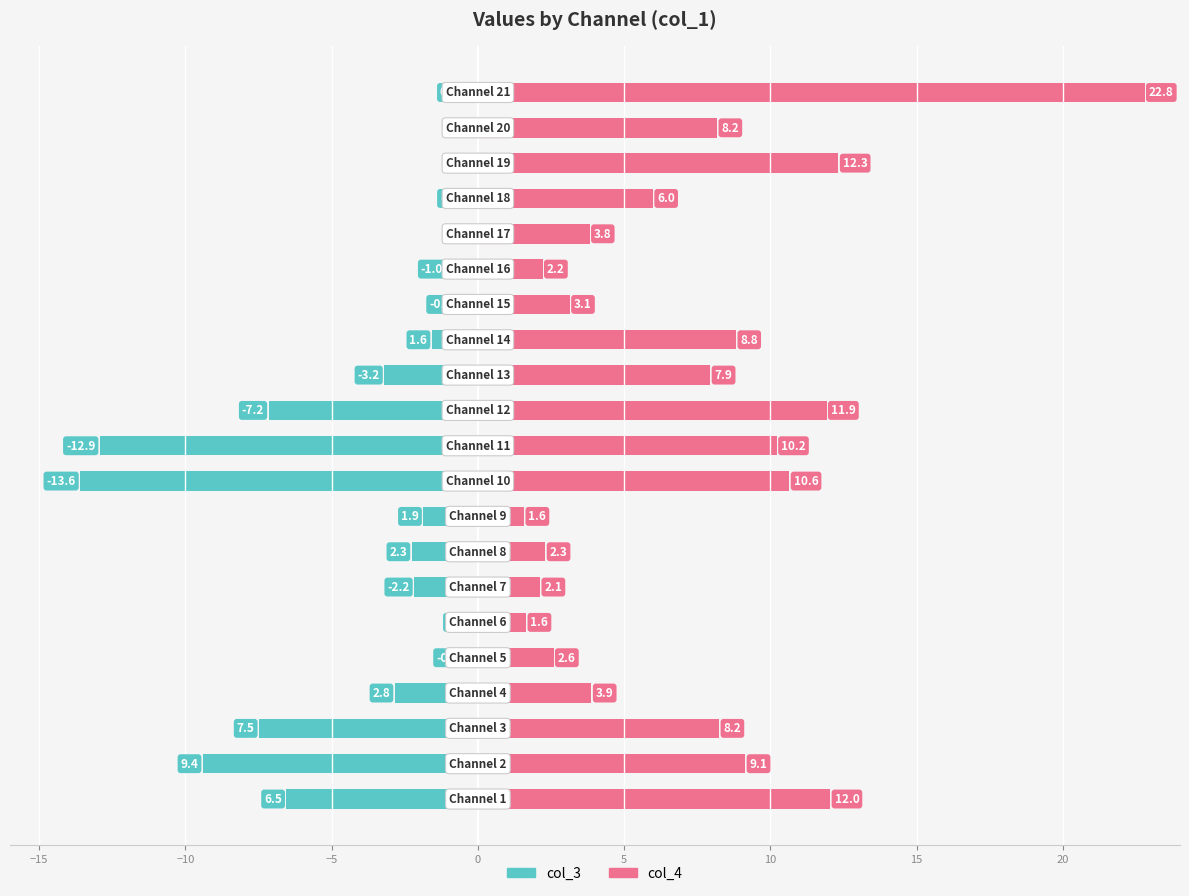

Rank the series by their average value, from highest to lowest.

col_4, col_3